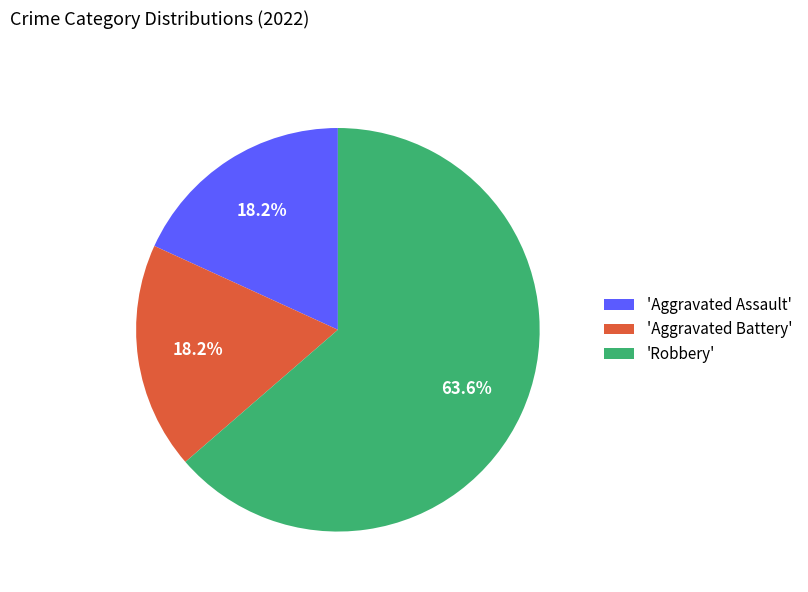

Which category accounts for the majority?

'Robbery'